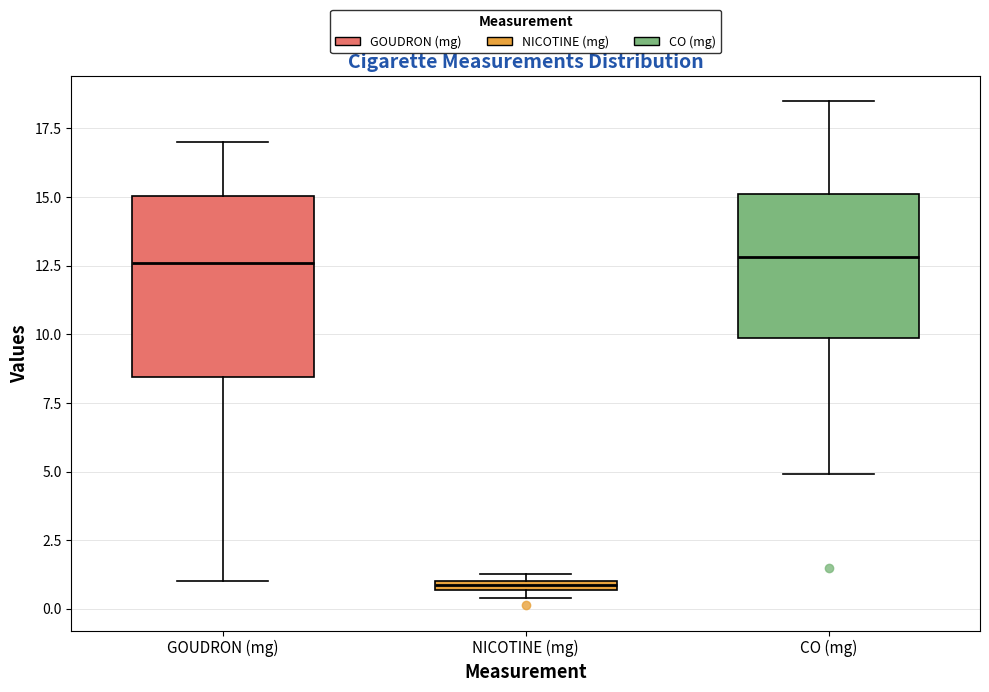

Which box is the tallest, from its lower edge to its upper edge?

GOUDRON (mg)